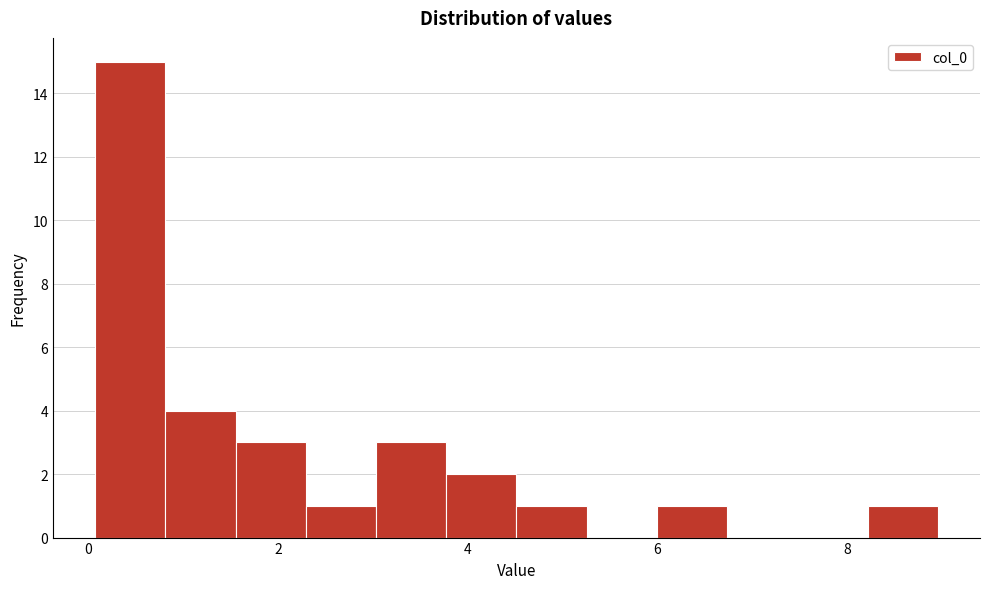

Around what value on the x-axis is the tallest bar? Give the approximate position of its centre, as read against the axis.

0.4